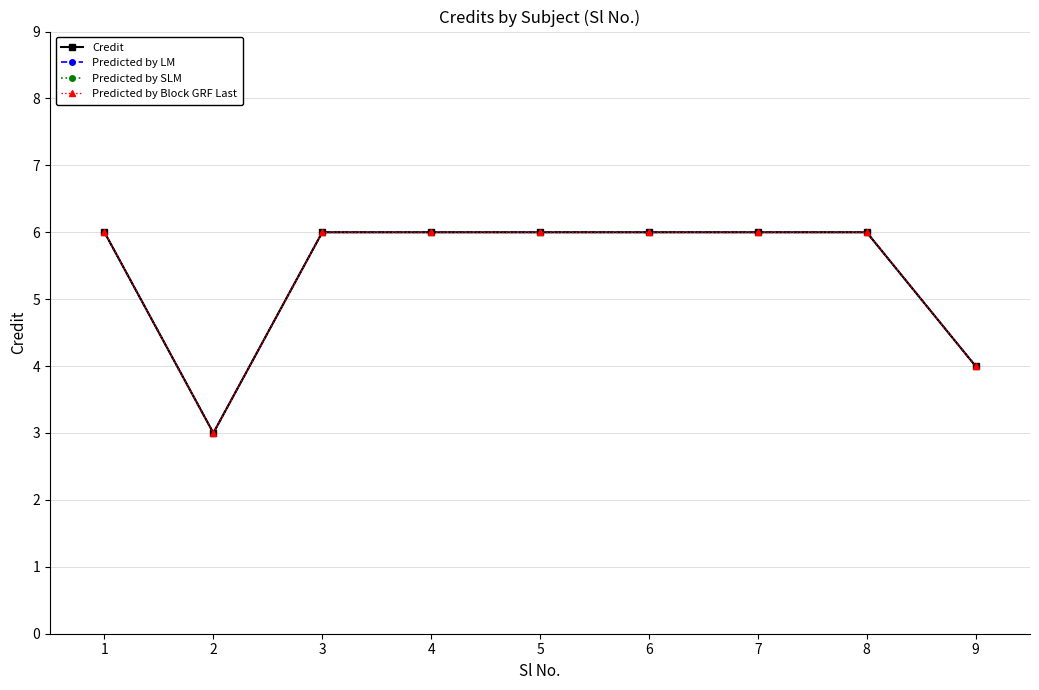

Between 2 and 8, which series saw the biggest shift?

Credit